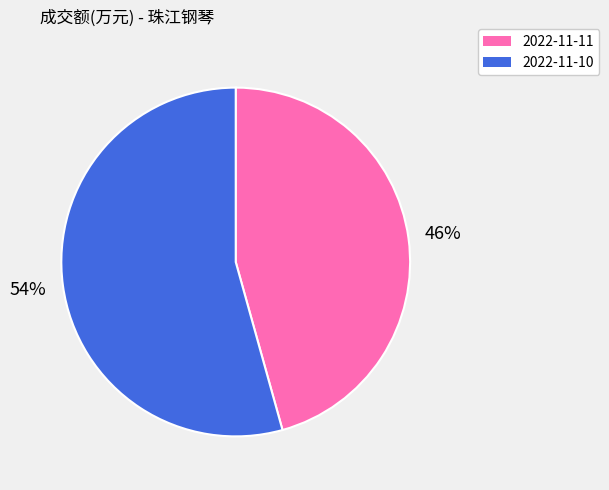

Which slice is the largest?

2022-11-10